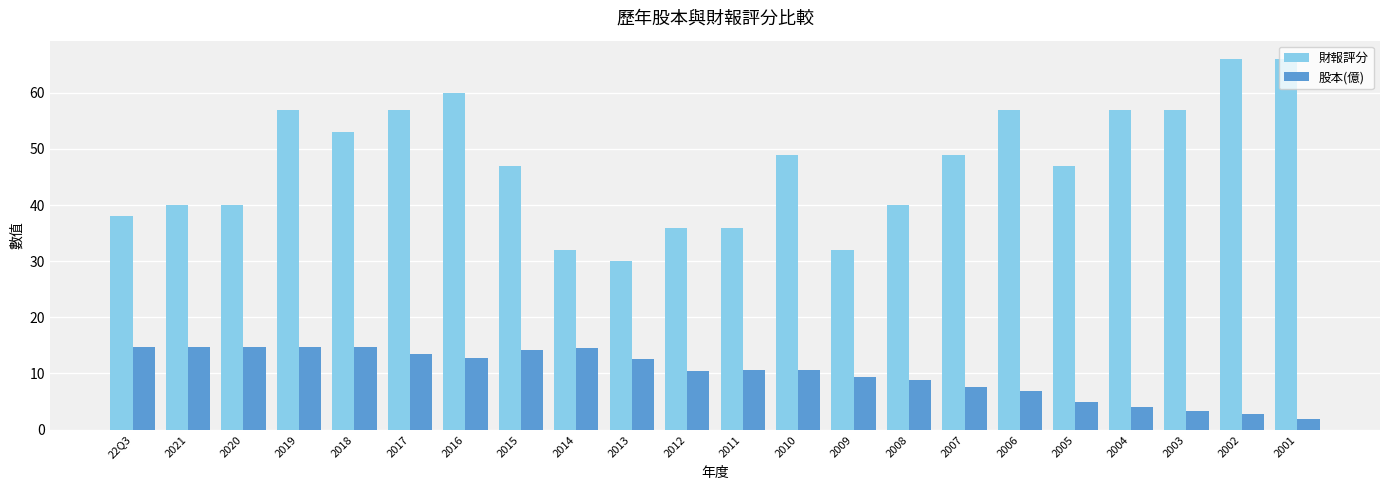

At which label does 股本(億) first exceed 10?

22Q3